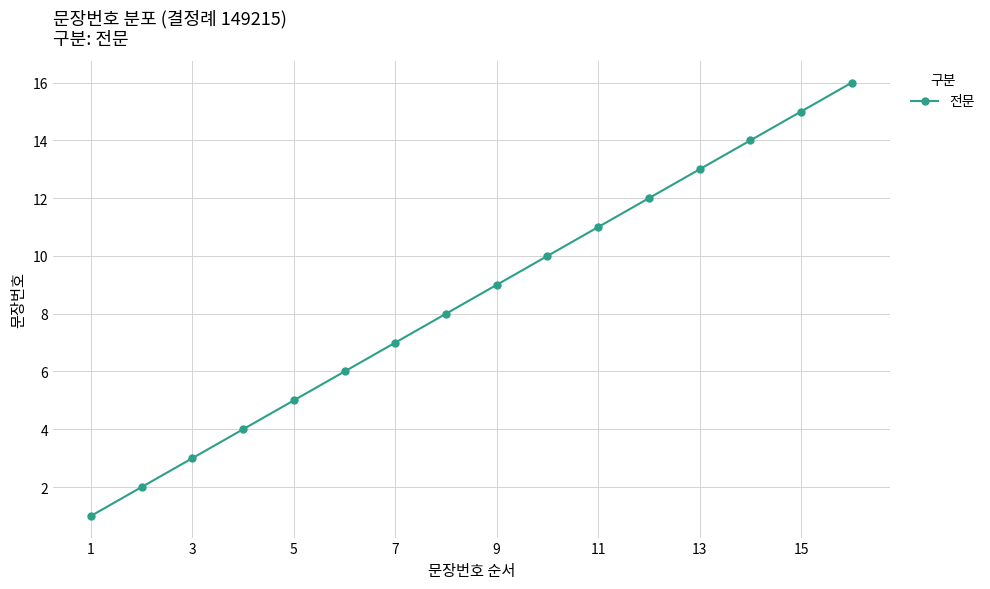

What is the greatest value displayed?

16